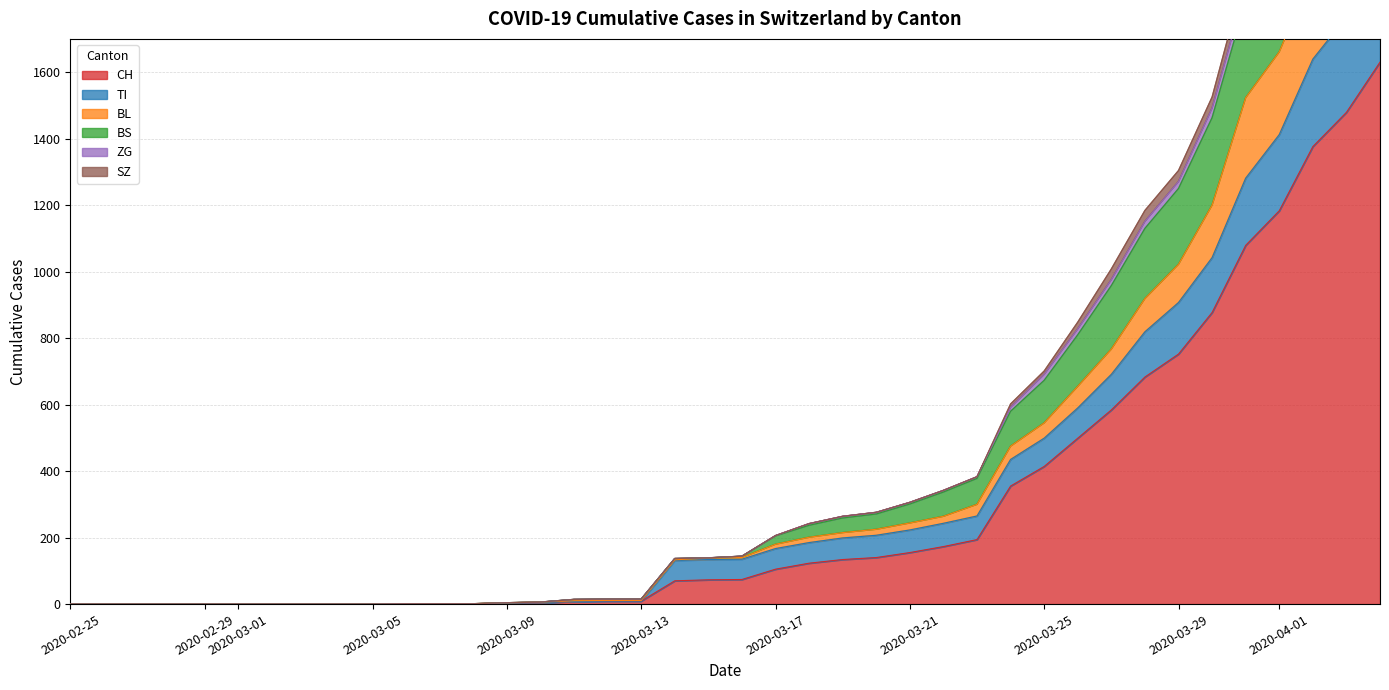

The value of CH at 2020-02-25 is 0. True or false?

True